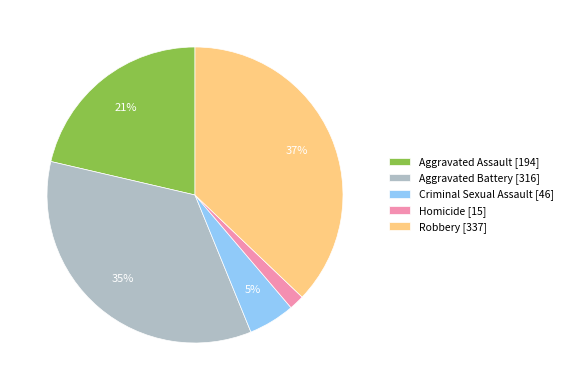

Combined, do Criminal Sexual Assault and Robbery account for over 50%?

No